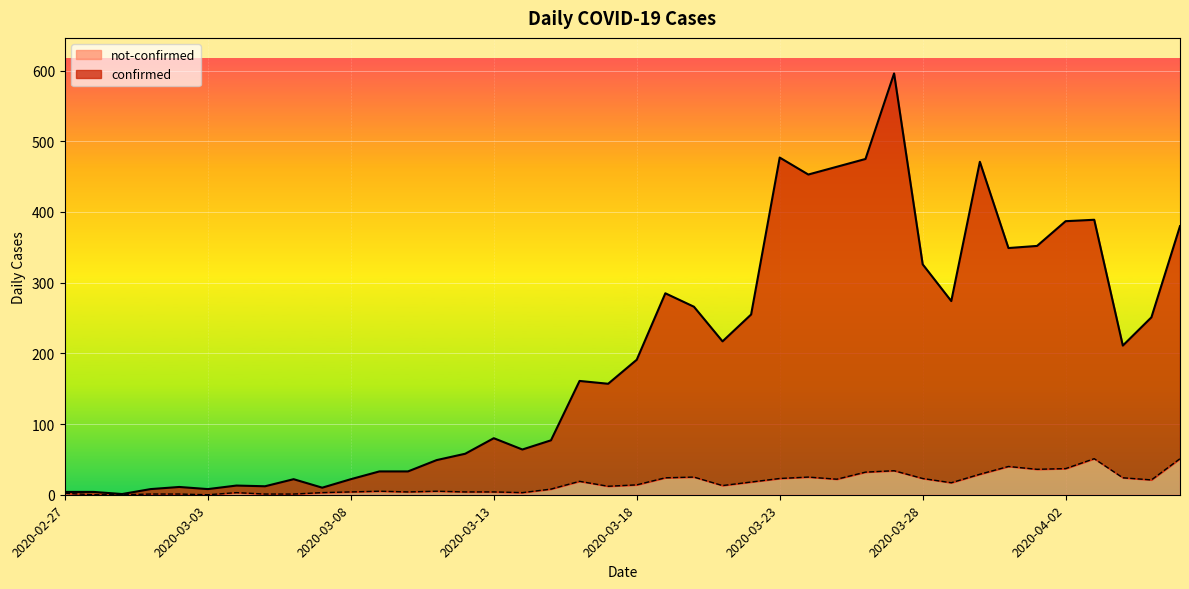

The value of not-confirmed at 2020-03-02 is 1. True or false?

True